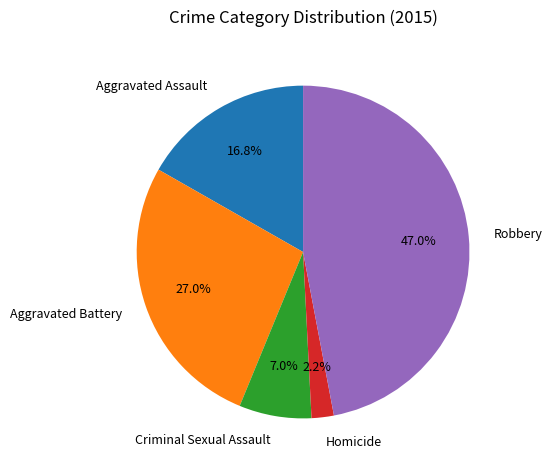

Rank the categories by value from highest to lowest.

Robbery, Aggravated Battery, Aggravated Assault, Criminal Sexual Assault, Homicide